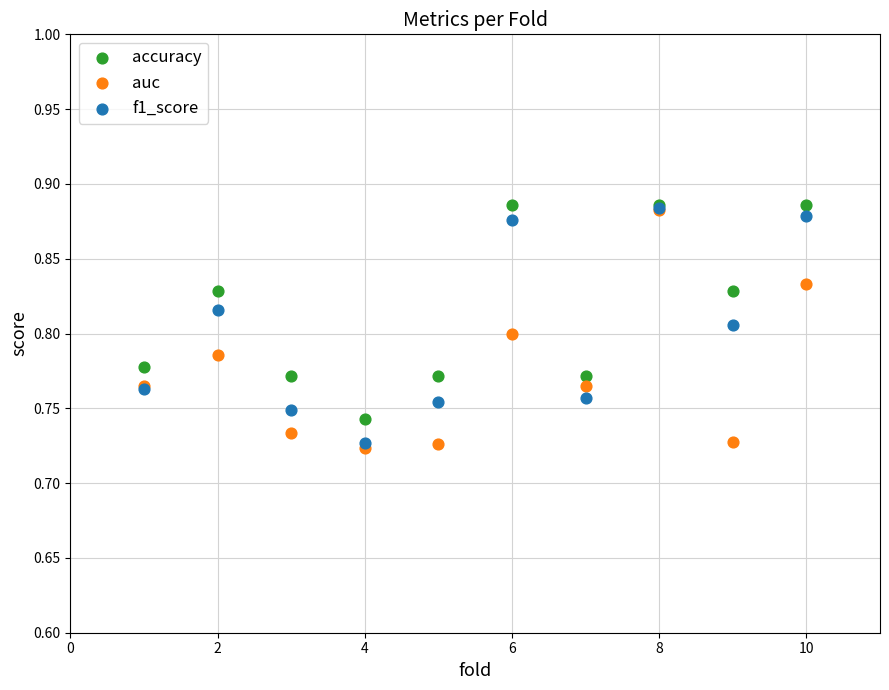

Which series has the largest Y range (max minus min)?

auc